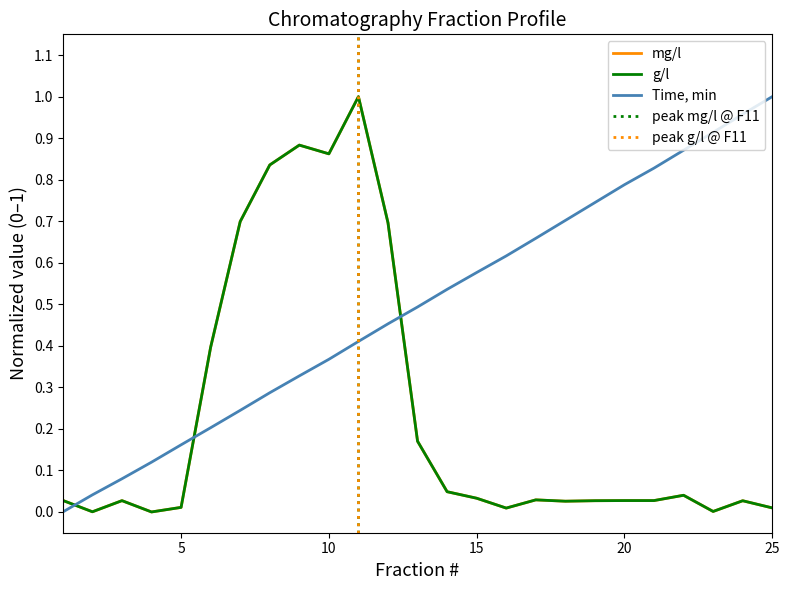

What is the difference between the second highest and second lowest values in the Time, min series?

0.9